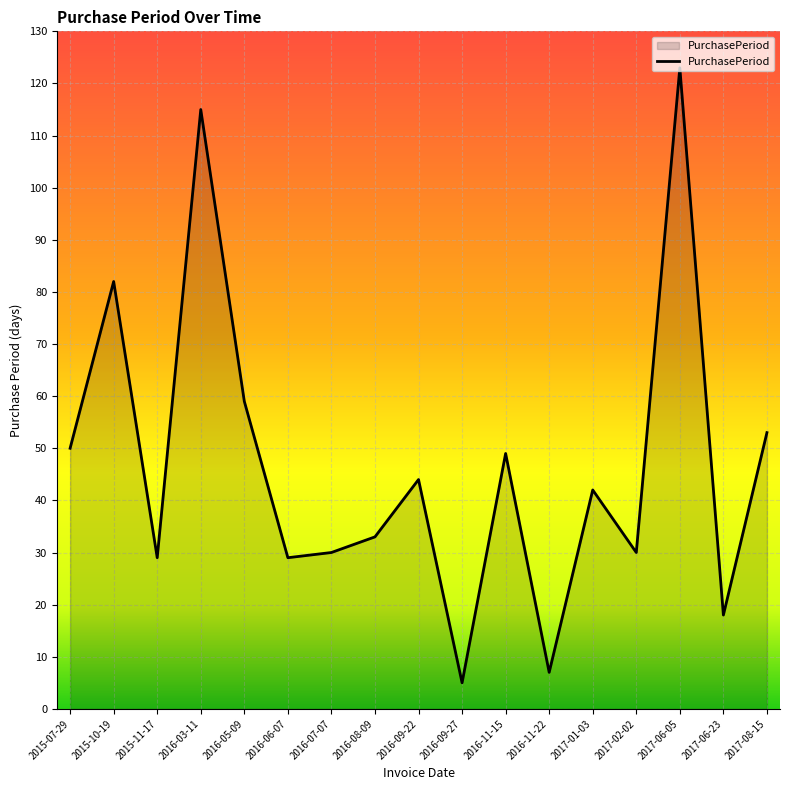

How many lines are shown in the chart?

1